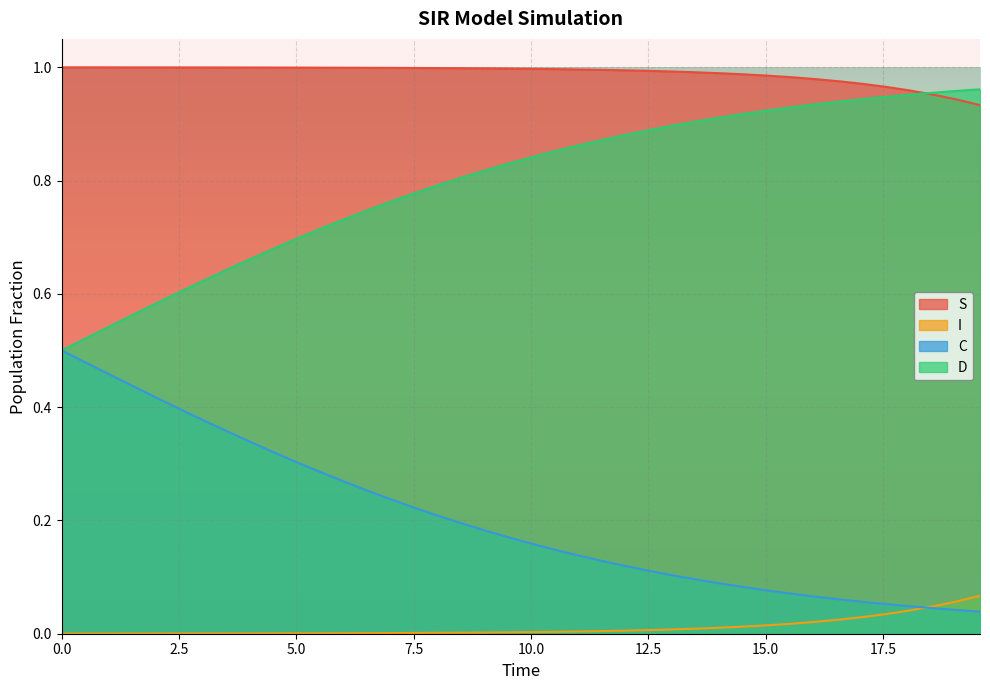

True or false: C and S intersect in this chart.

False